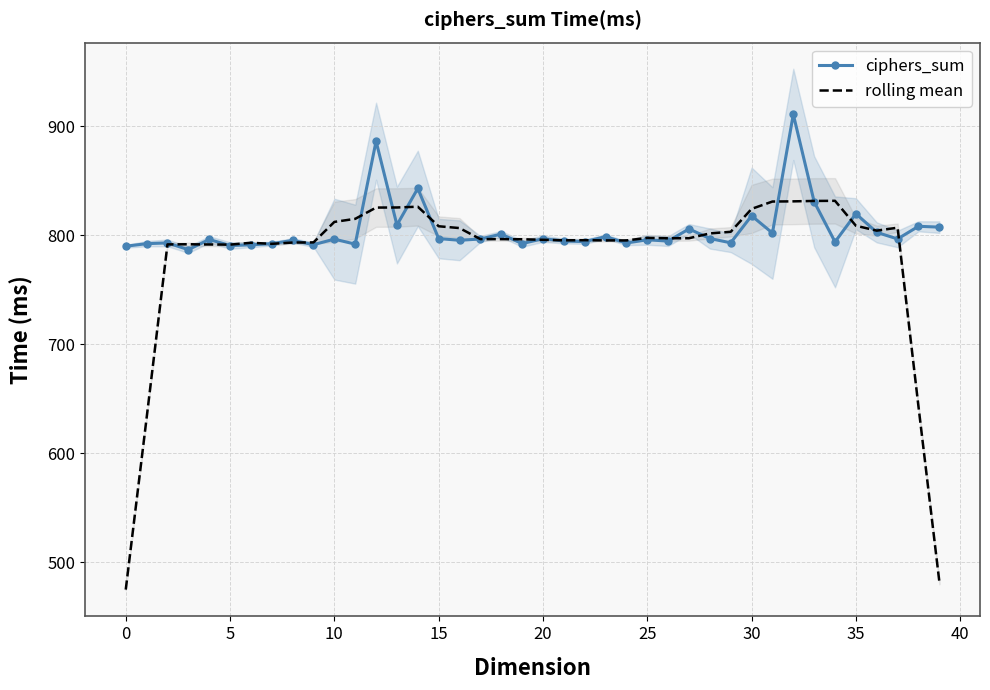

What is the highest value of the rolling mean series?

831.7